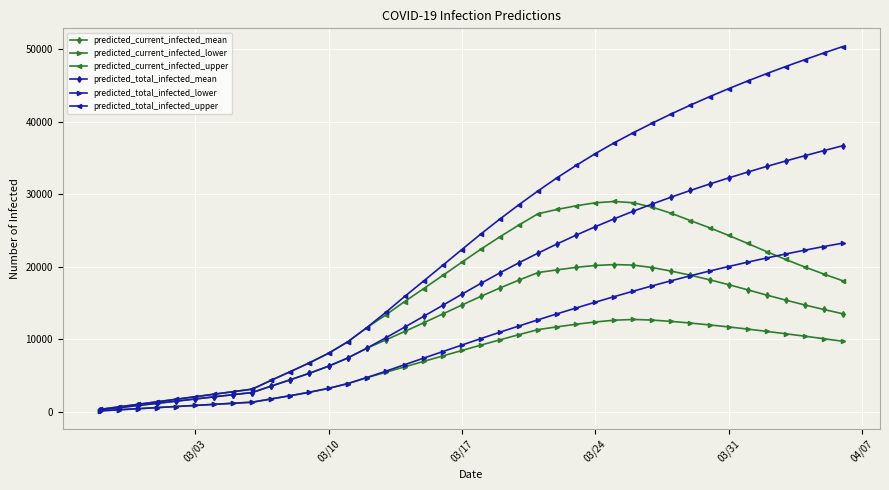

Which series has the largest total across all categories?

predicted_total_infected_upper